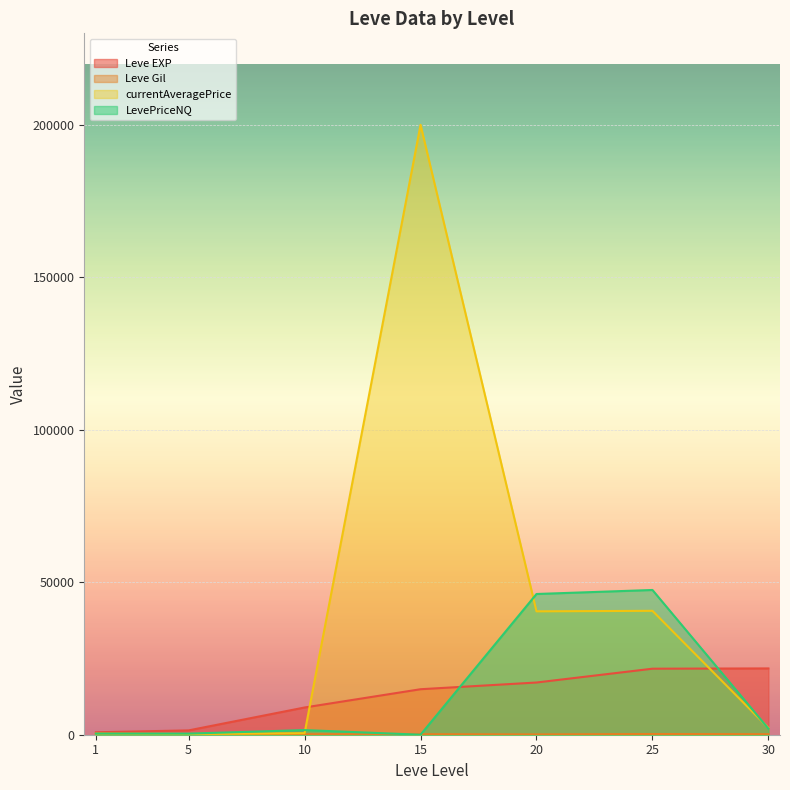

Between 25 and 5, which is larger?

25